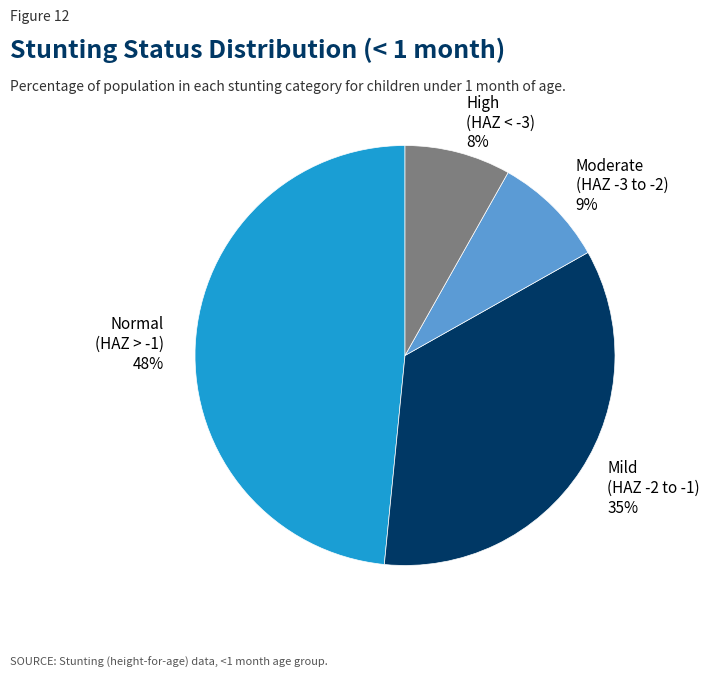

Does any single category account for the majority?

No